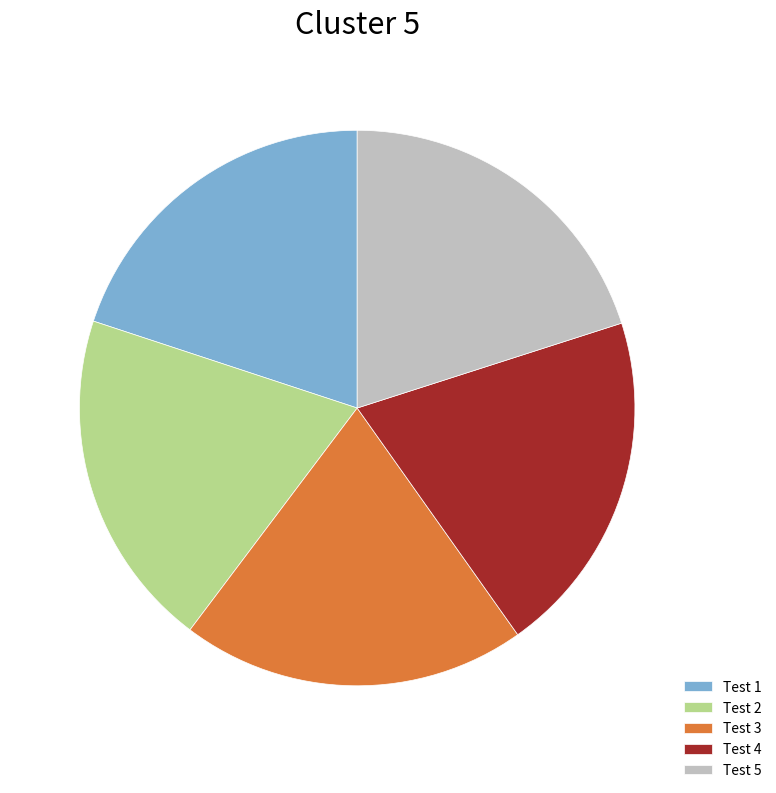

Count the number of slices in the pie.

5